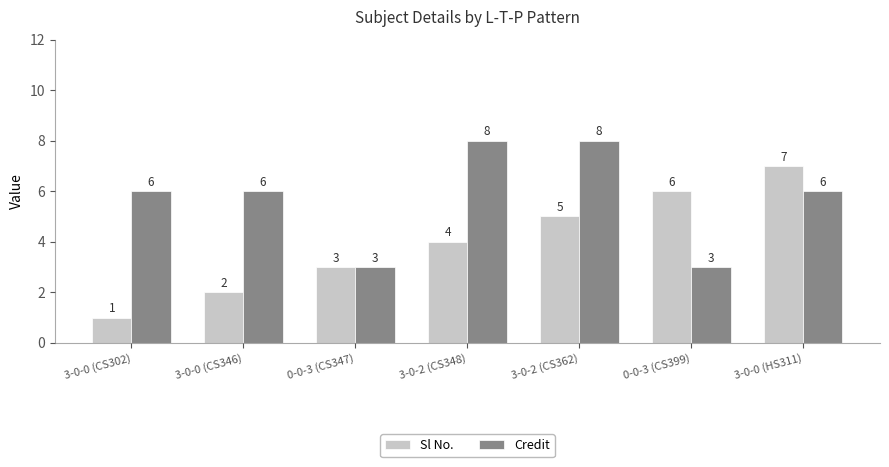

What is the difference between the maximum and minimum values in the Credit series?

5